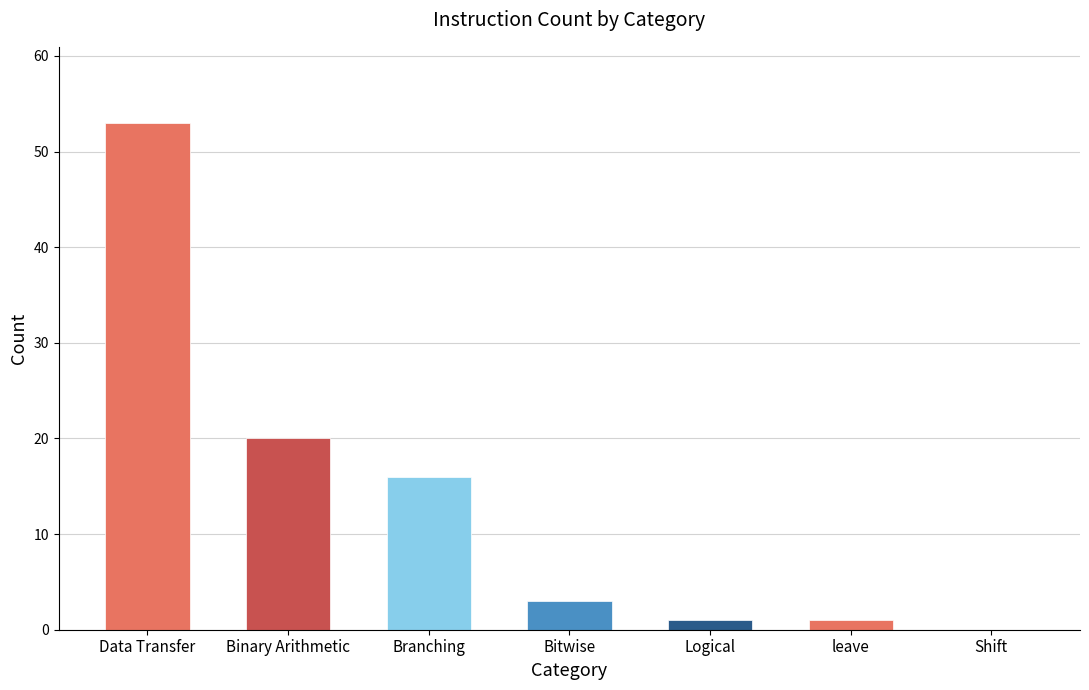

Reading left to right, extract all data points from this chart.

53	20	16	3	1	1	0